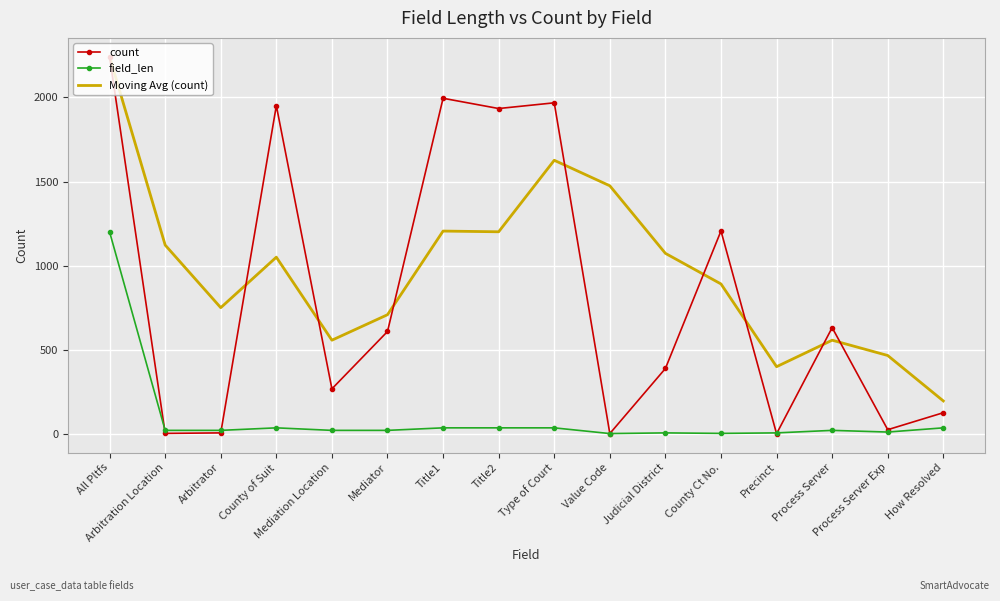

List the series in order of their overall mean, lowest first.

field_len, count, Moving Avg (count)